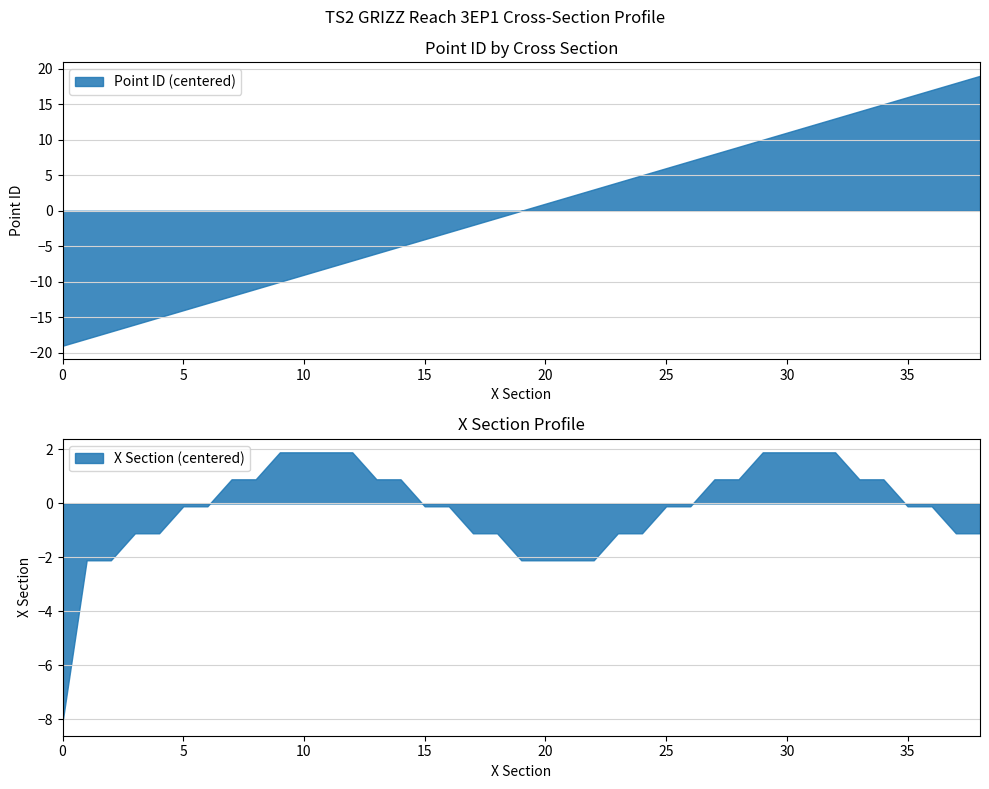

Is it true that Point ID (centered) equals -2 at 15?

False